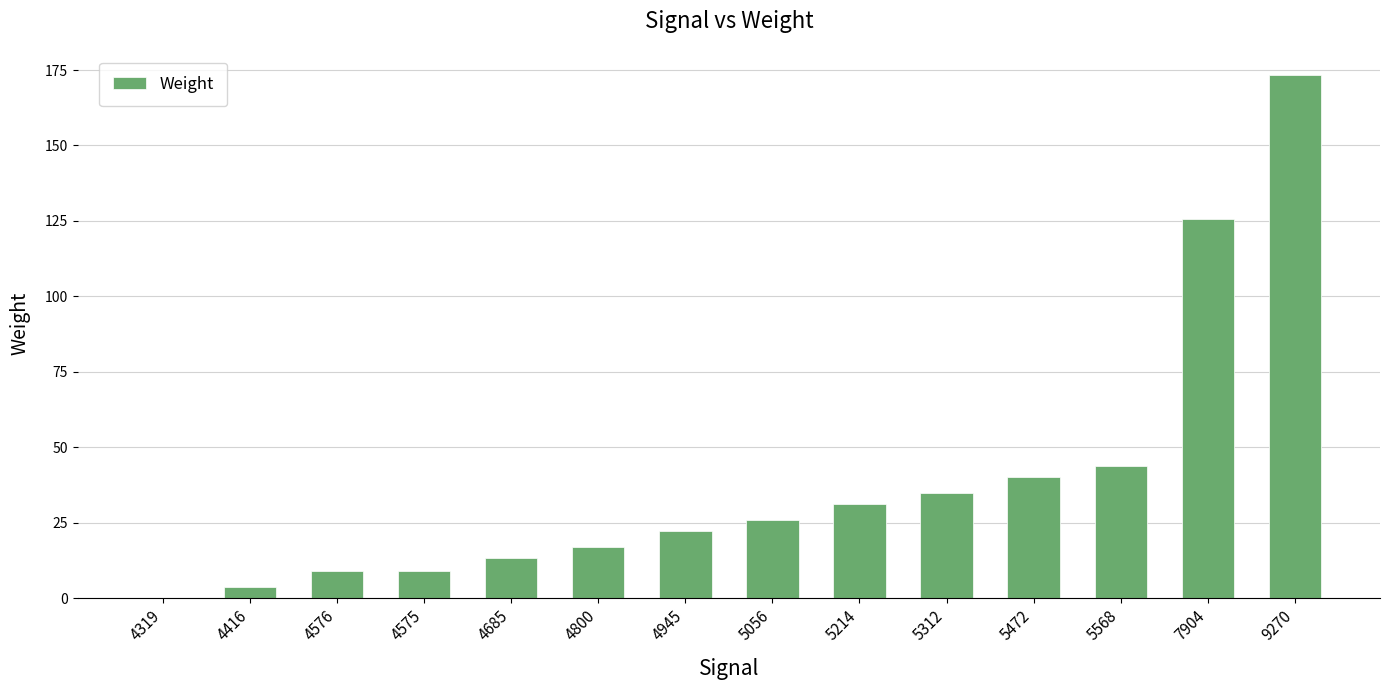

How many values are above zero?

13